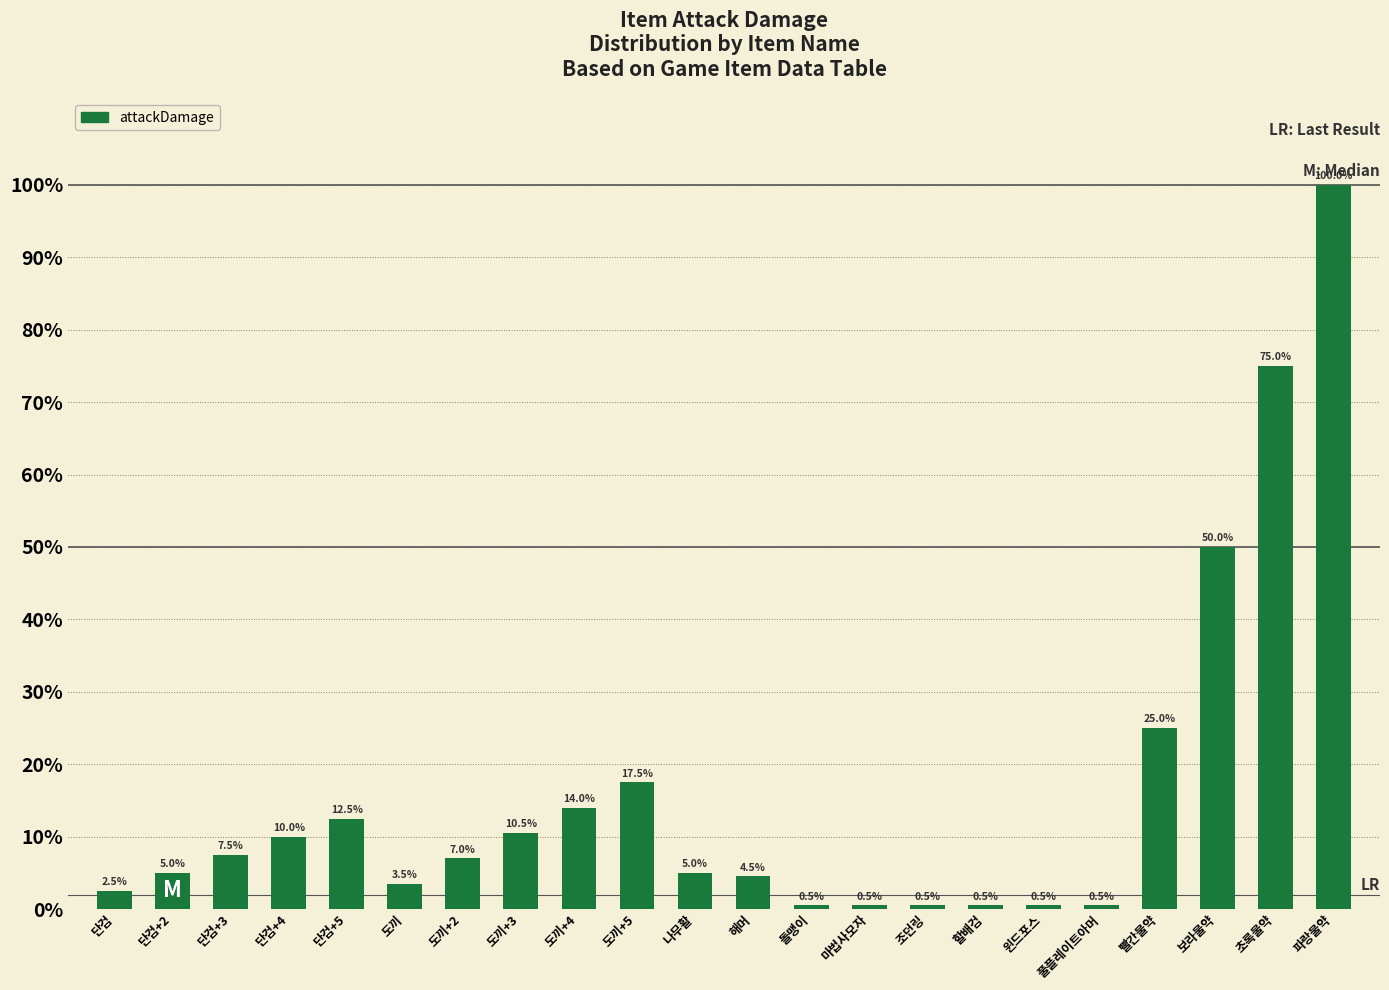

Does the chart contain any negative values?

No